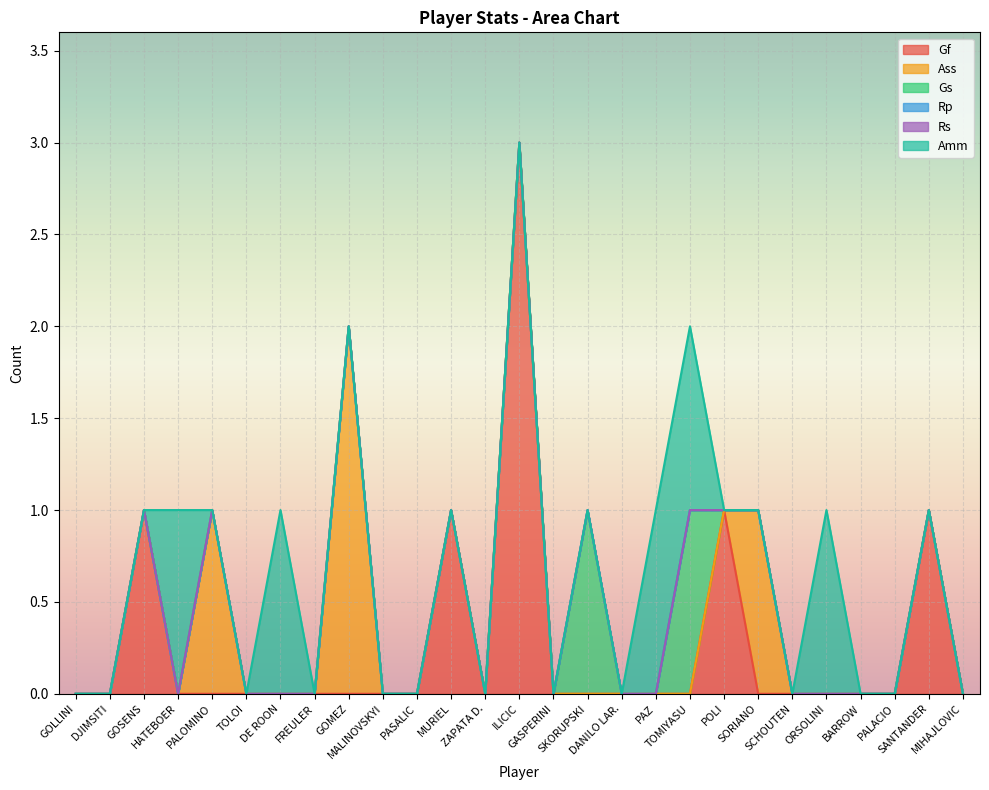

Between ORSOLINI and SKORUPSKI, which is larger?

ORSOLINI